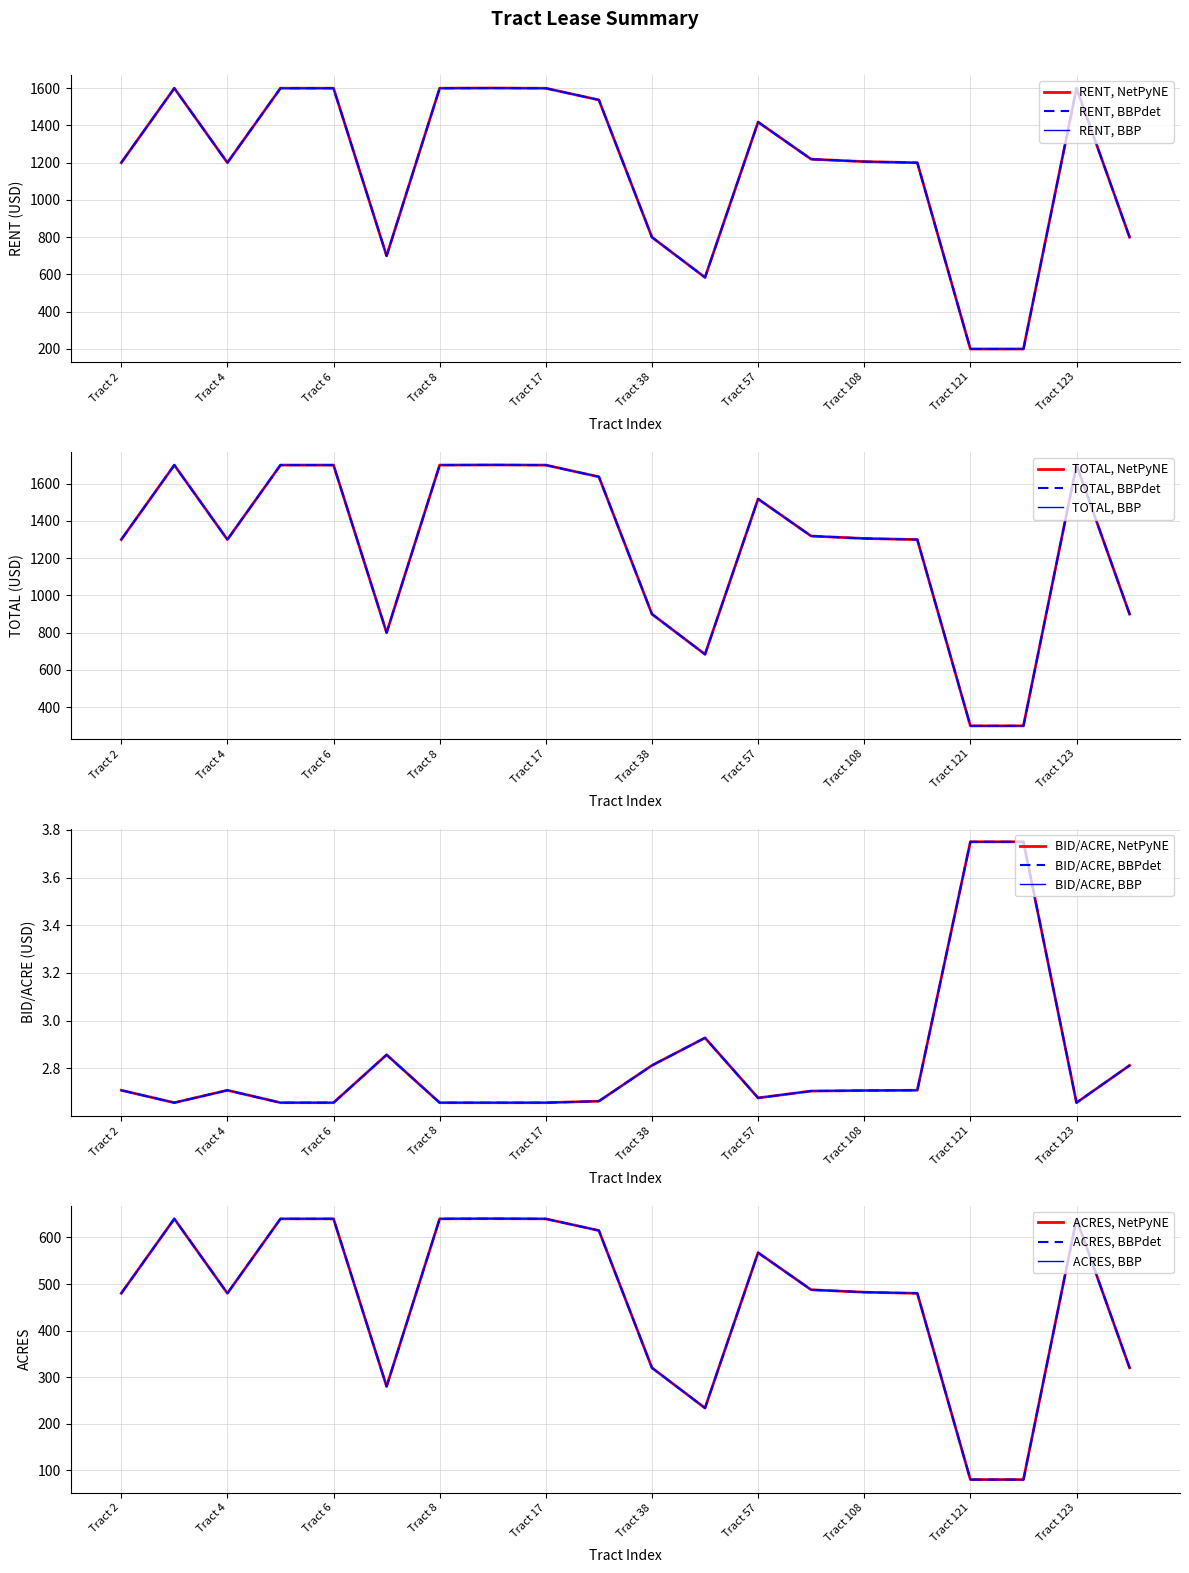

Does the chart display data point markers on the line(s)?

No